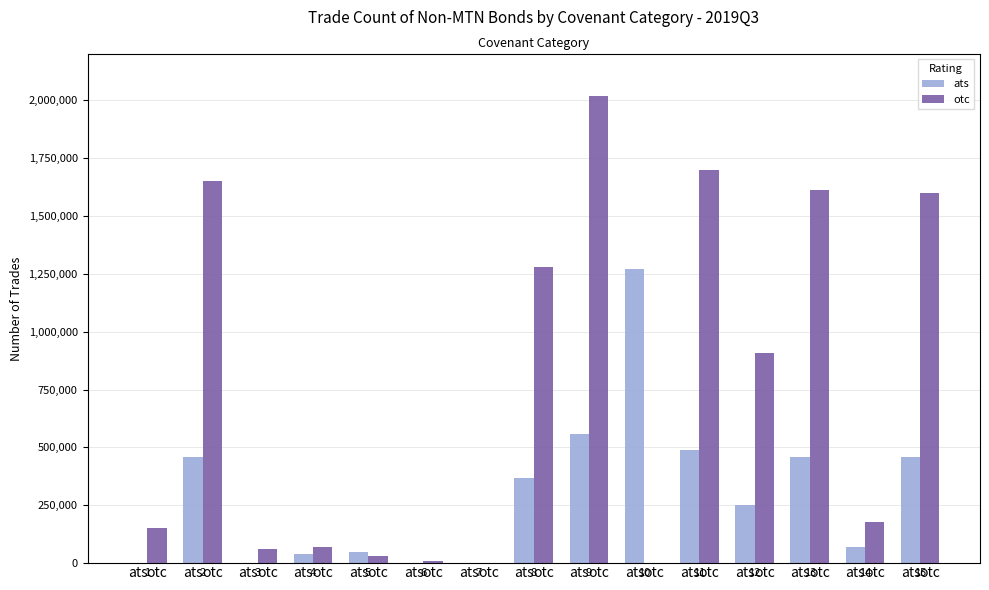

How many values in ats are above zero?

11